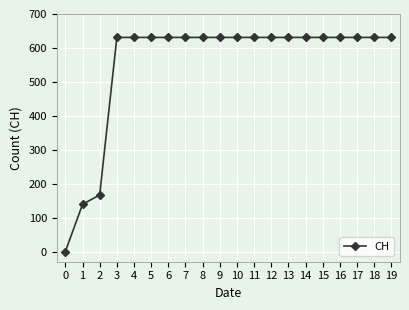

How many distinct data groups are displayed?

1